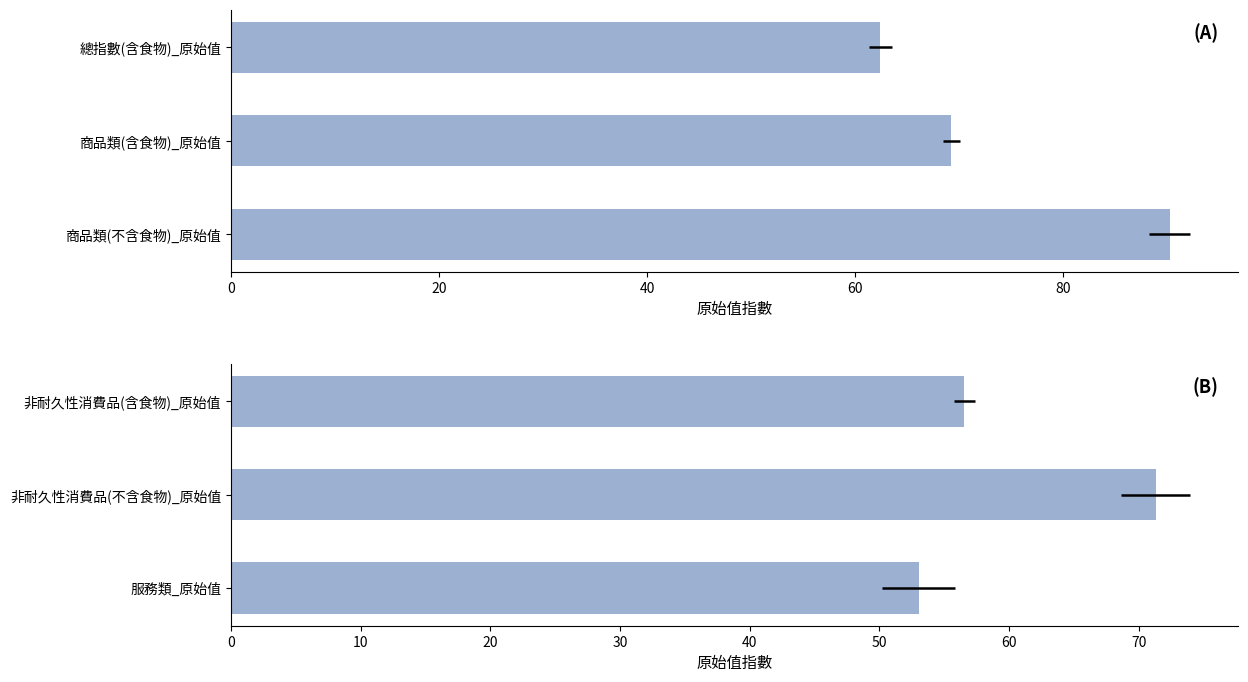

What are all the series names shown in the legend?

(A), (B)